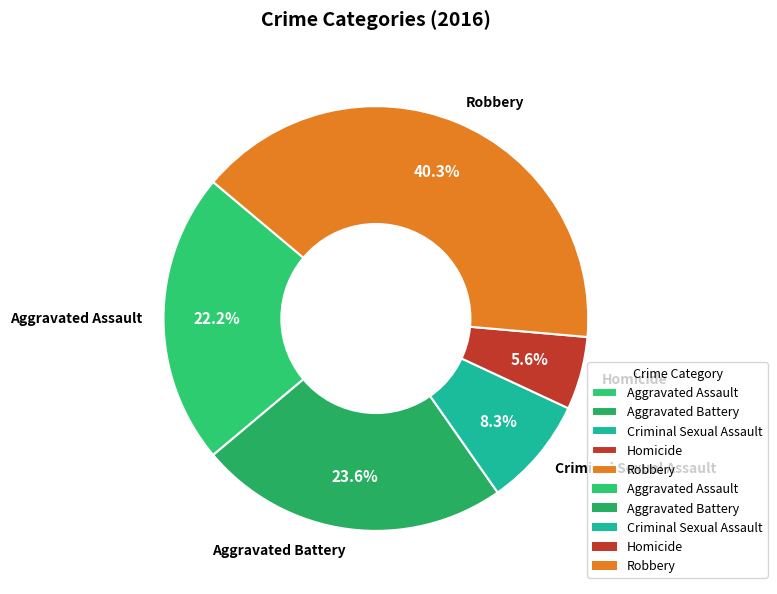

To the nearest percent, what percentage of the pie is Aggravated Assault?

22%